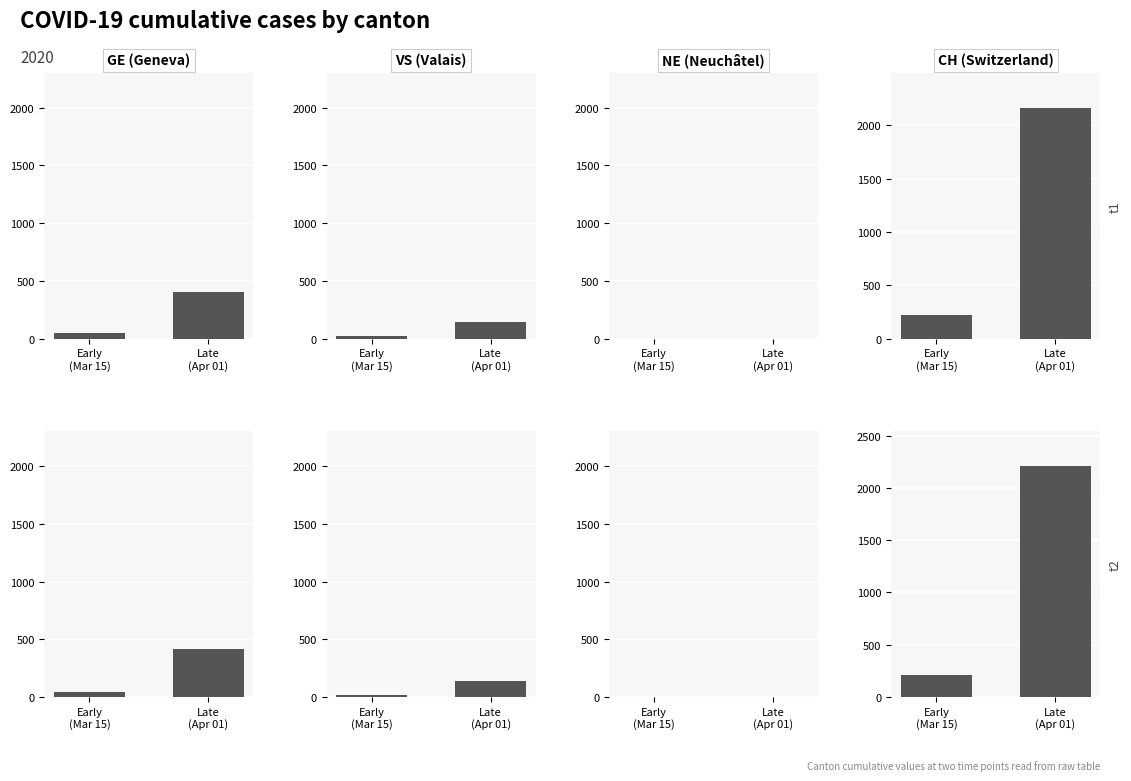

What is the difference between the maximum and minimum values in the CH series?

1995